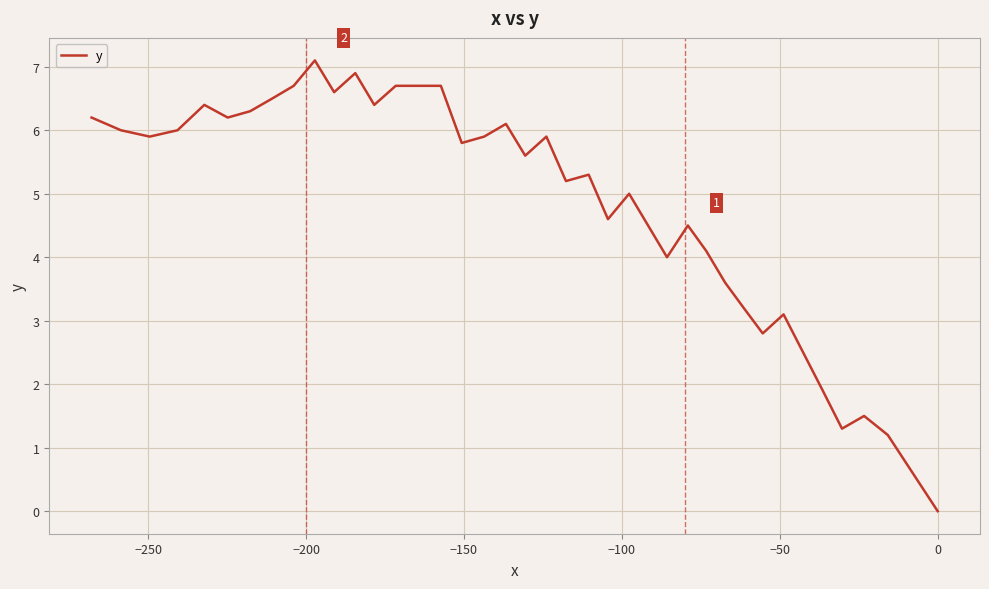

What is the difference between the maximum and minimum values?

7.1